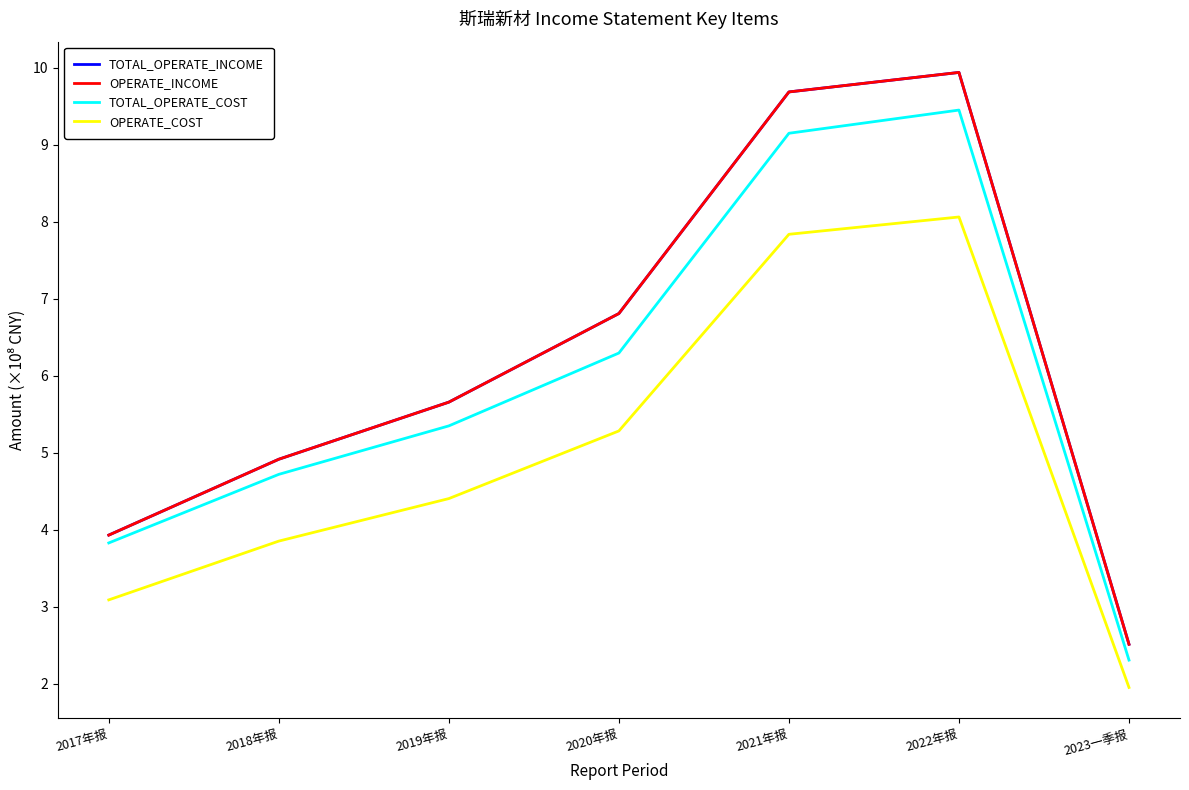

At which label does OPERATE_COST first exceed 4?

2019年报